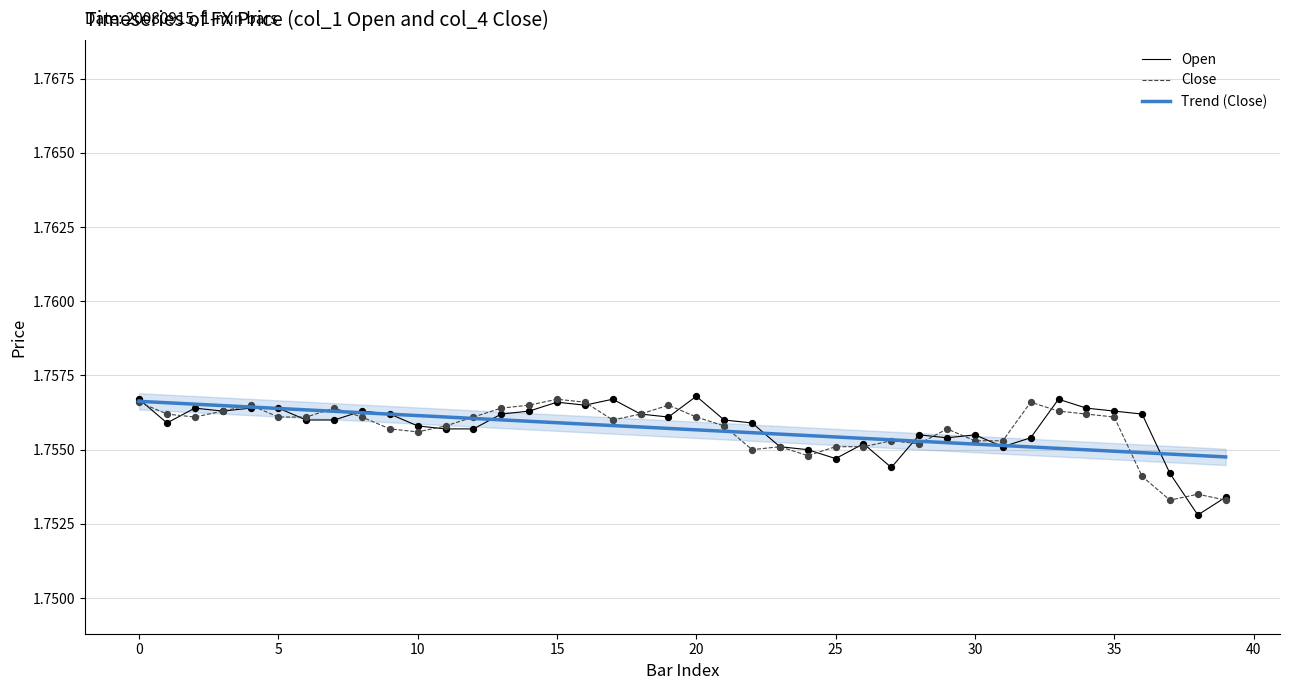

What is the total value across all series at 30?

5.3